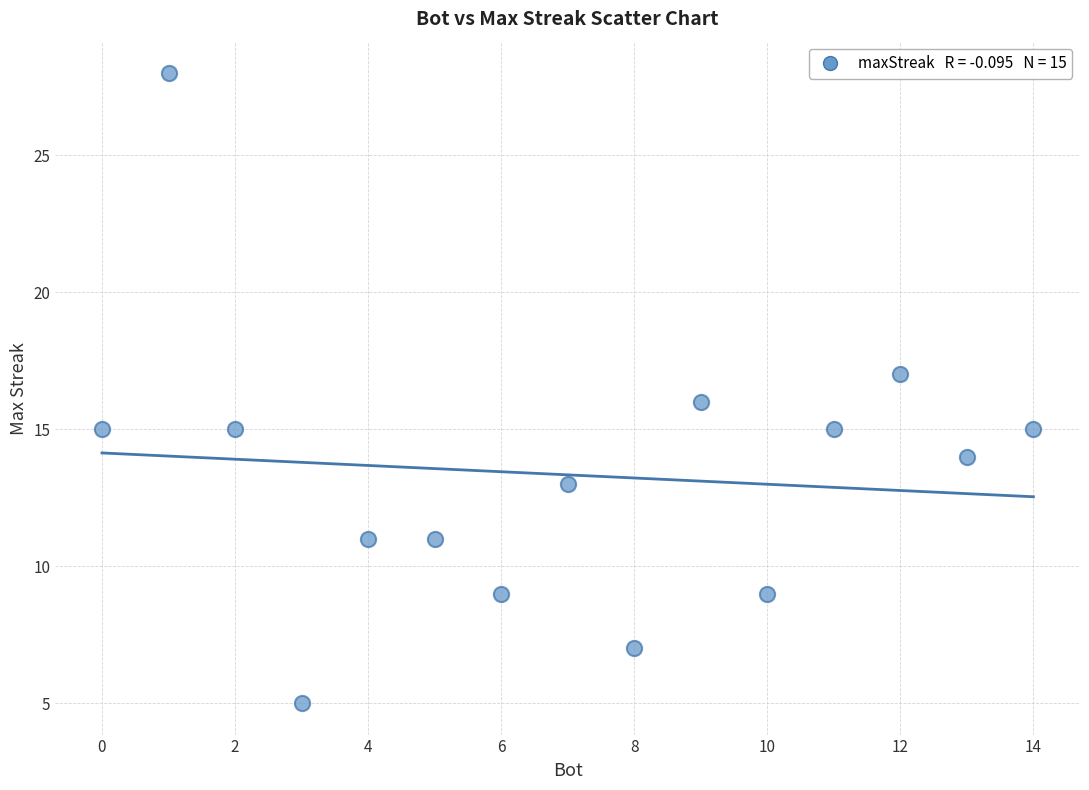

What is the range of Y values (max minus min)?

23